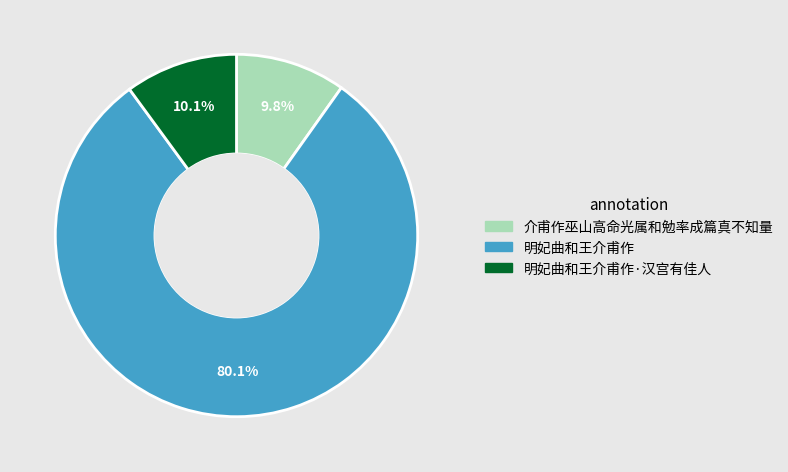

Which has a higher value, 明妃曲和王介甫作 or 明妃曲和王介甫作·汉宫有佳人?

明妃曲和王介甫作